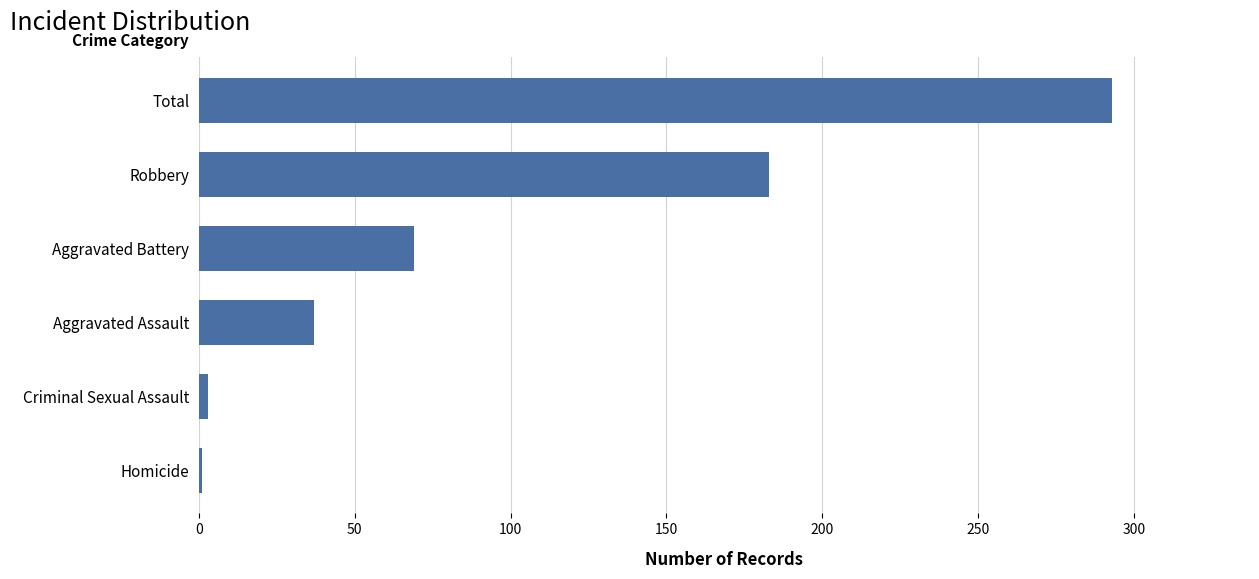

How many data points does each series have?

6